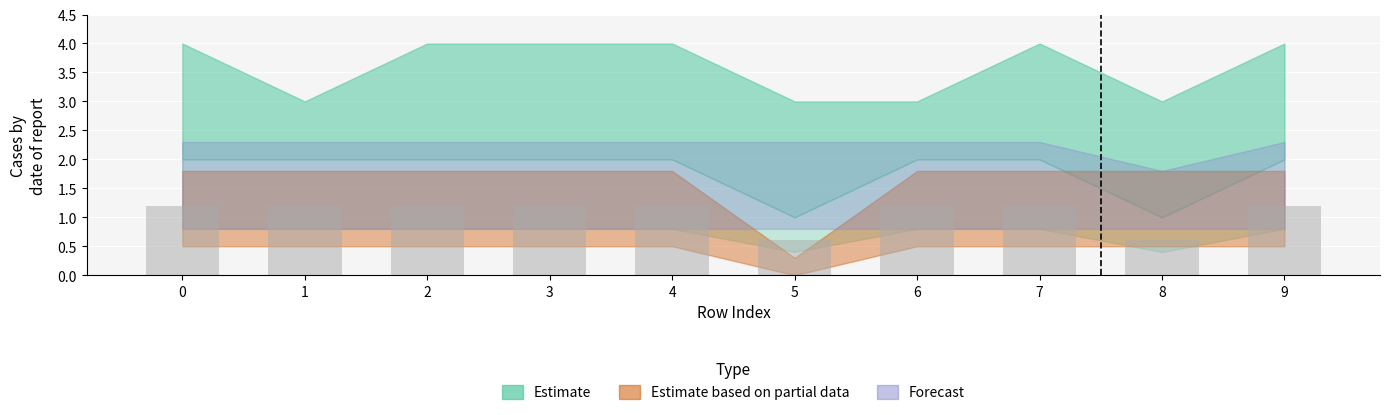

What is the ratio of the value at 1 to the value at 0?

1.0